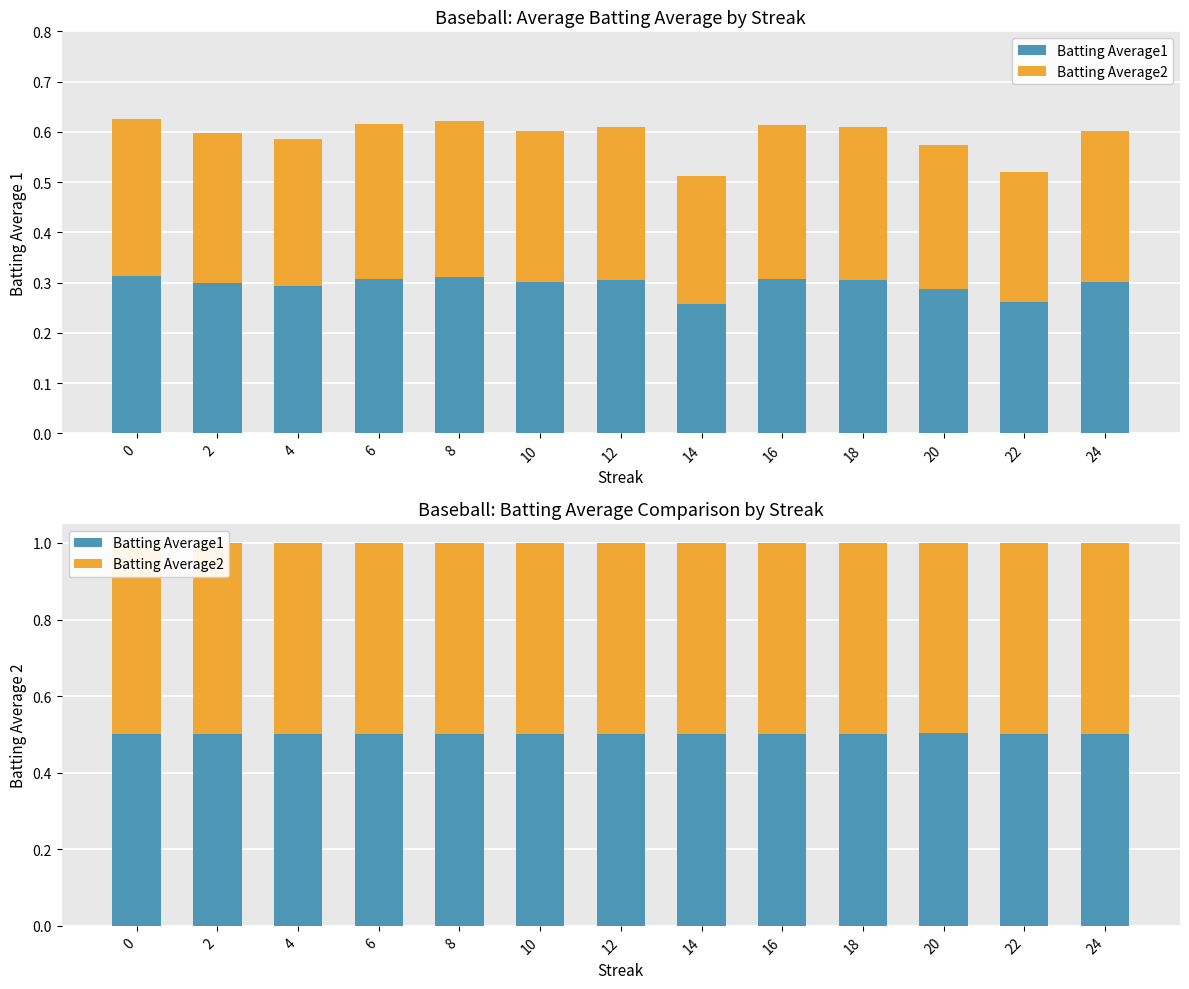

What is the value of the Batting Average2 bar at the 4th from the left?

0.5